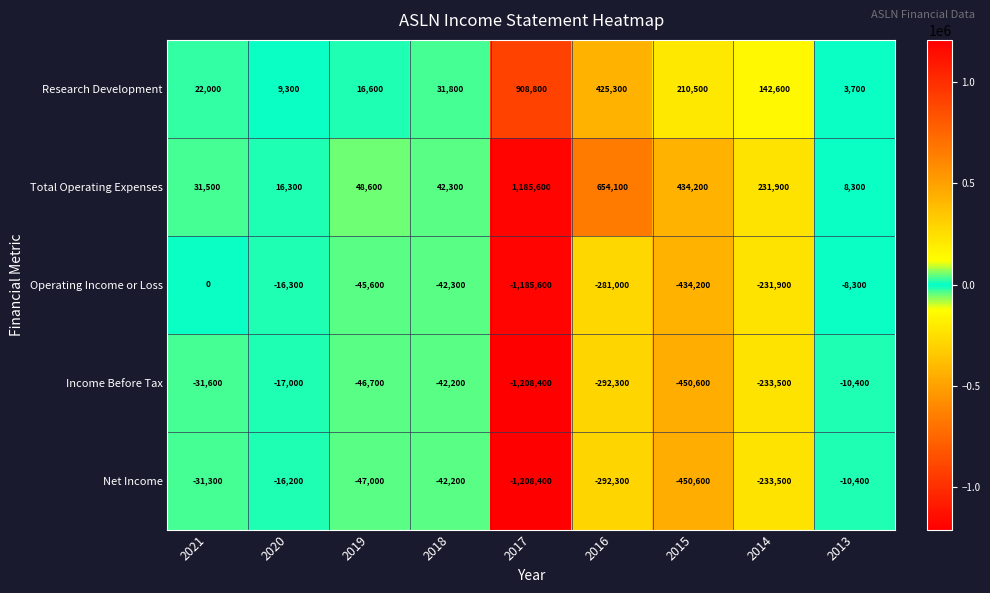

How many data points does each series have?

9